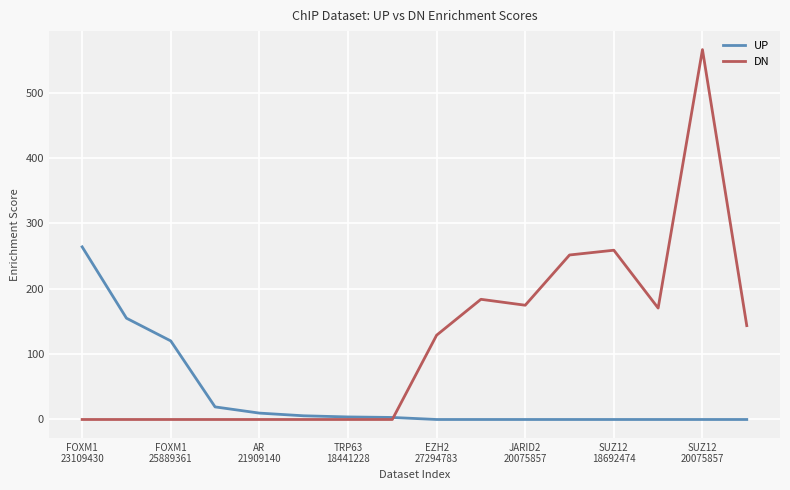

What is the greatest value displayed?

566.0